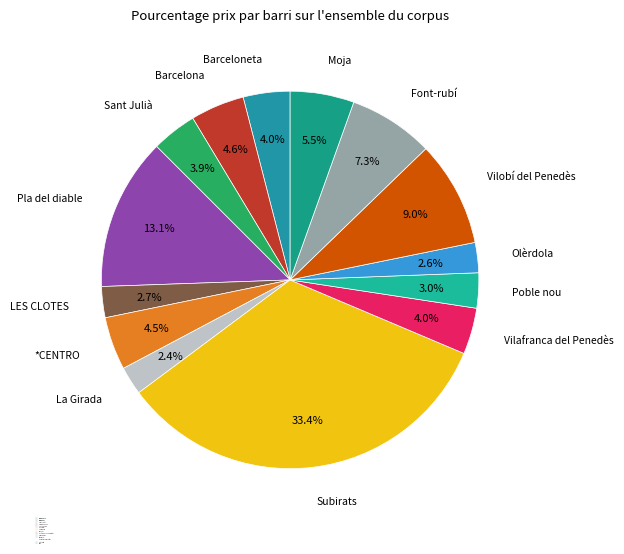

Is there any slice that represents more than half of the pie?

No